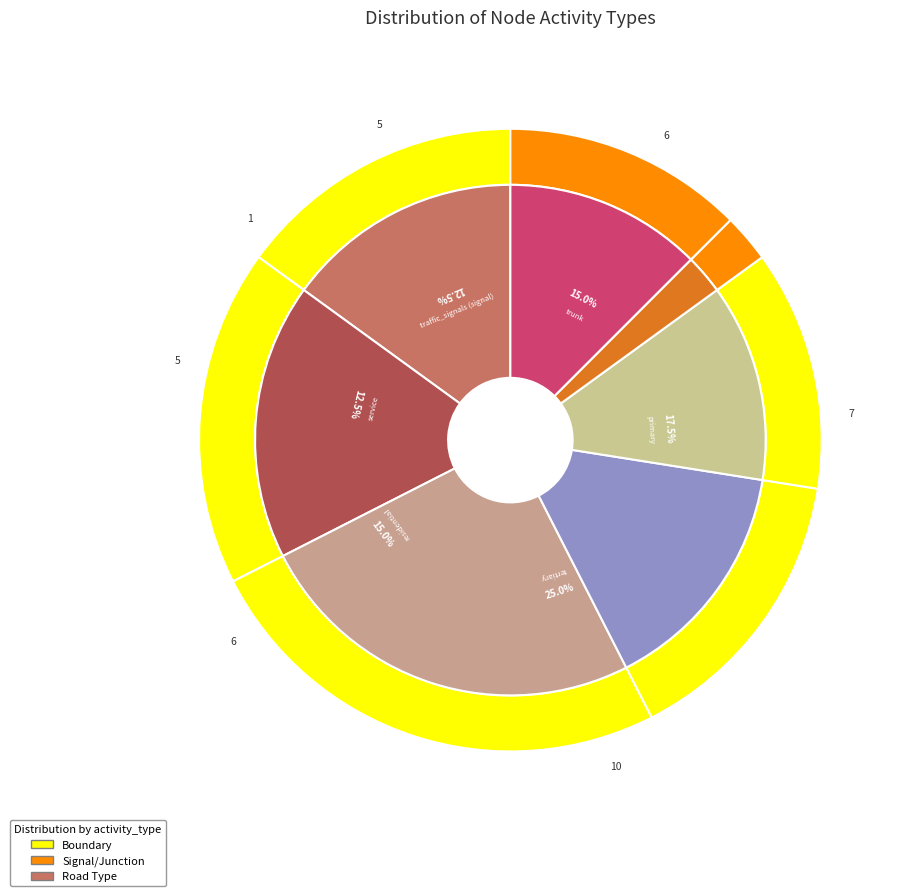

To the nearest percent, what percentage of the pie is residential?

15%